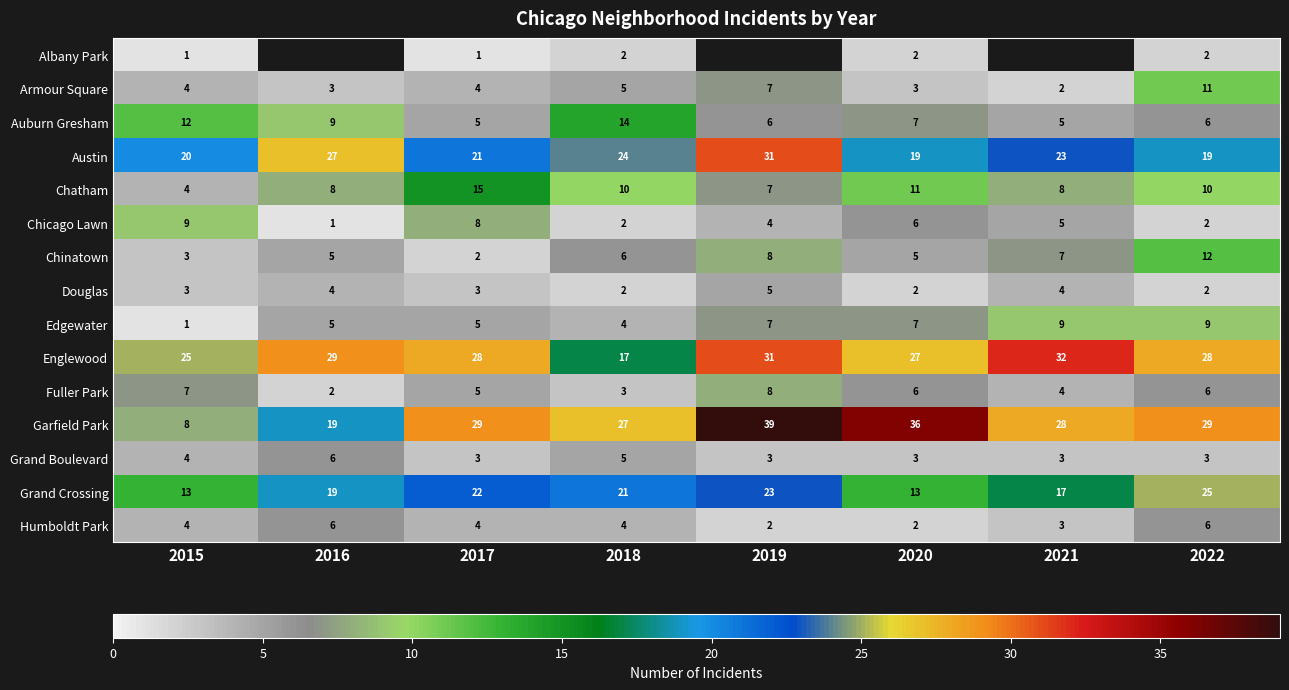

Is it true that Austin equals 27 at 2015?

False